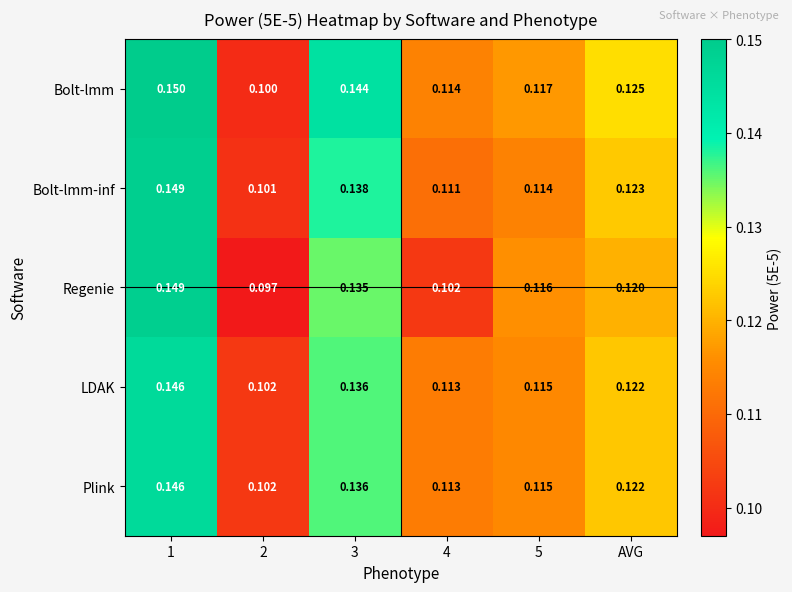

Which series has the largest total across all categories?

Bolt-lmm